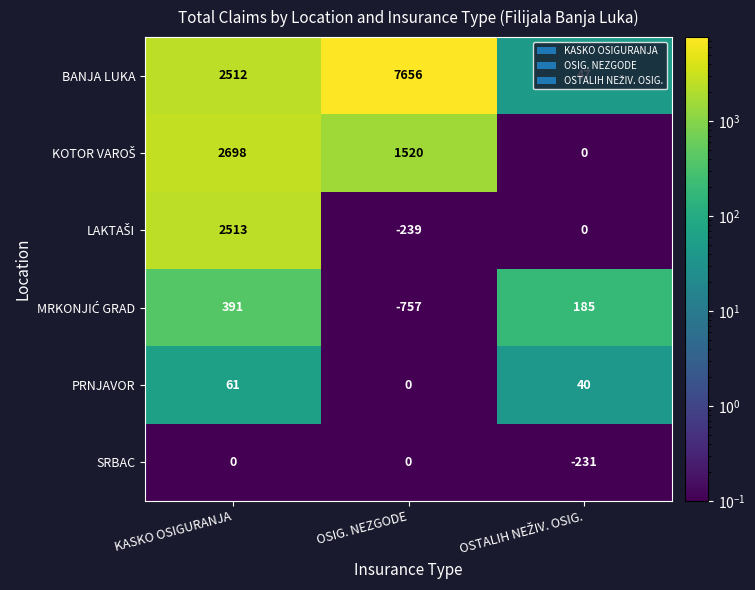

Which series has the largest range (max minus min)?

BANJA LUKA